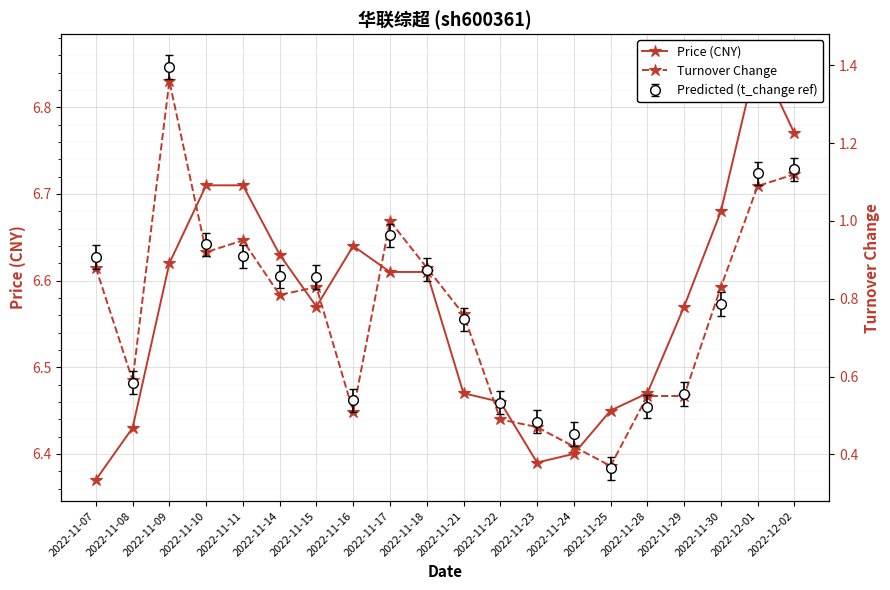

Which category has the lowest value across all series?

2022-11-25